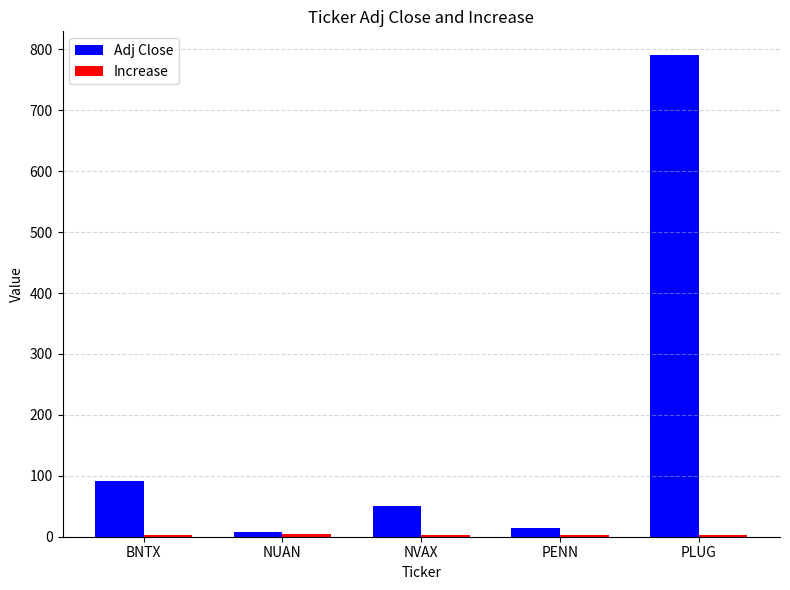

How many bars are there in each group?

2